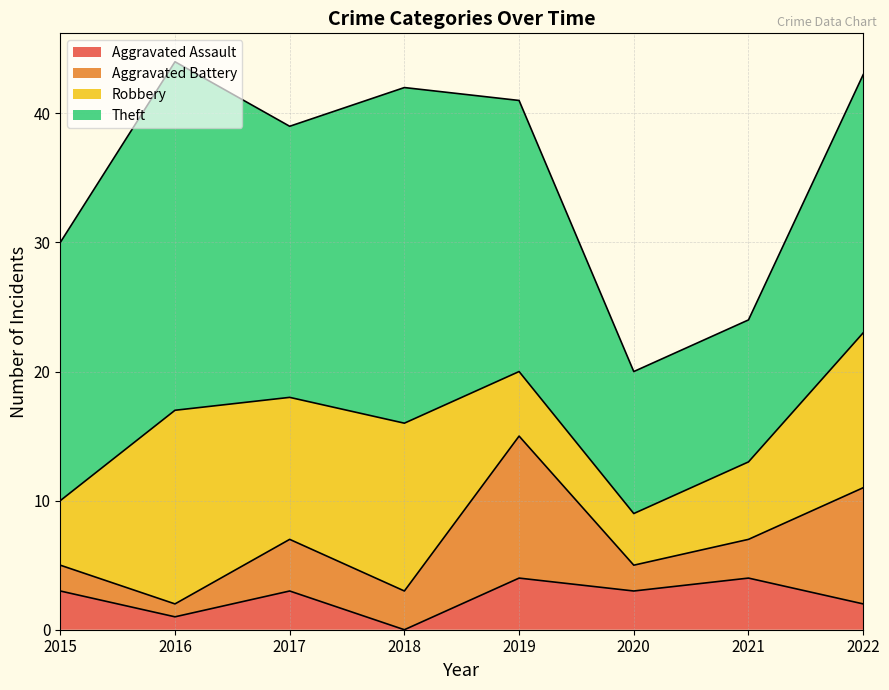

The Aggravated Battery series shows 0 at 2016. True or false?

False